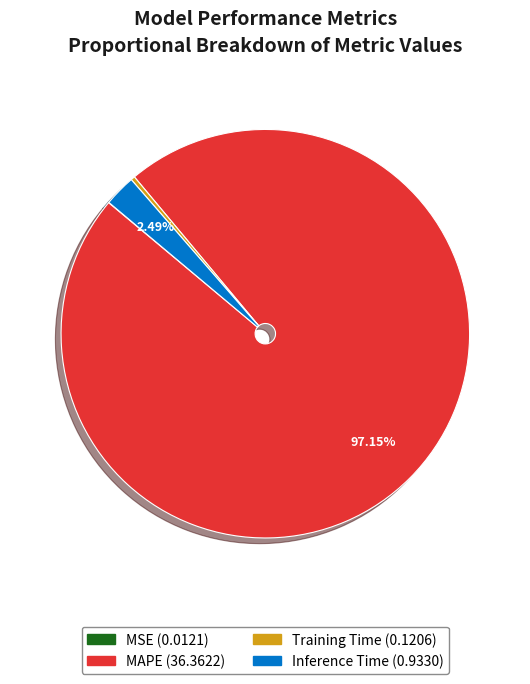

Combined, do MAPE and Training Time account for over 50%?

Yes